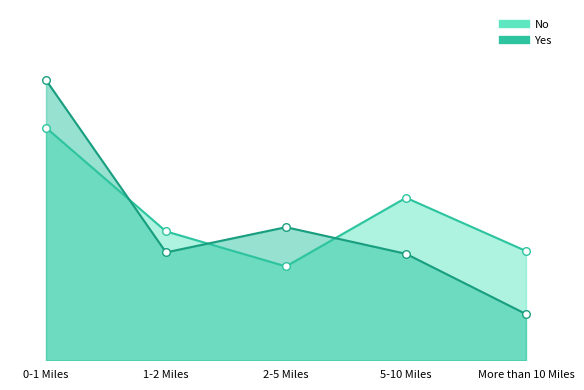

At which category is the sum across all series the highest?

0-1 Miles